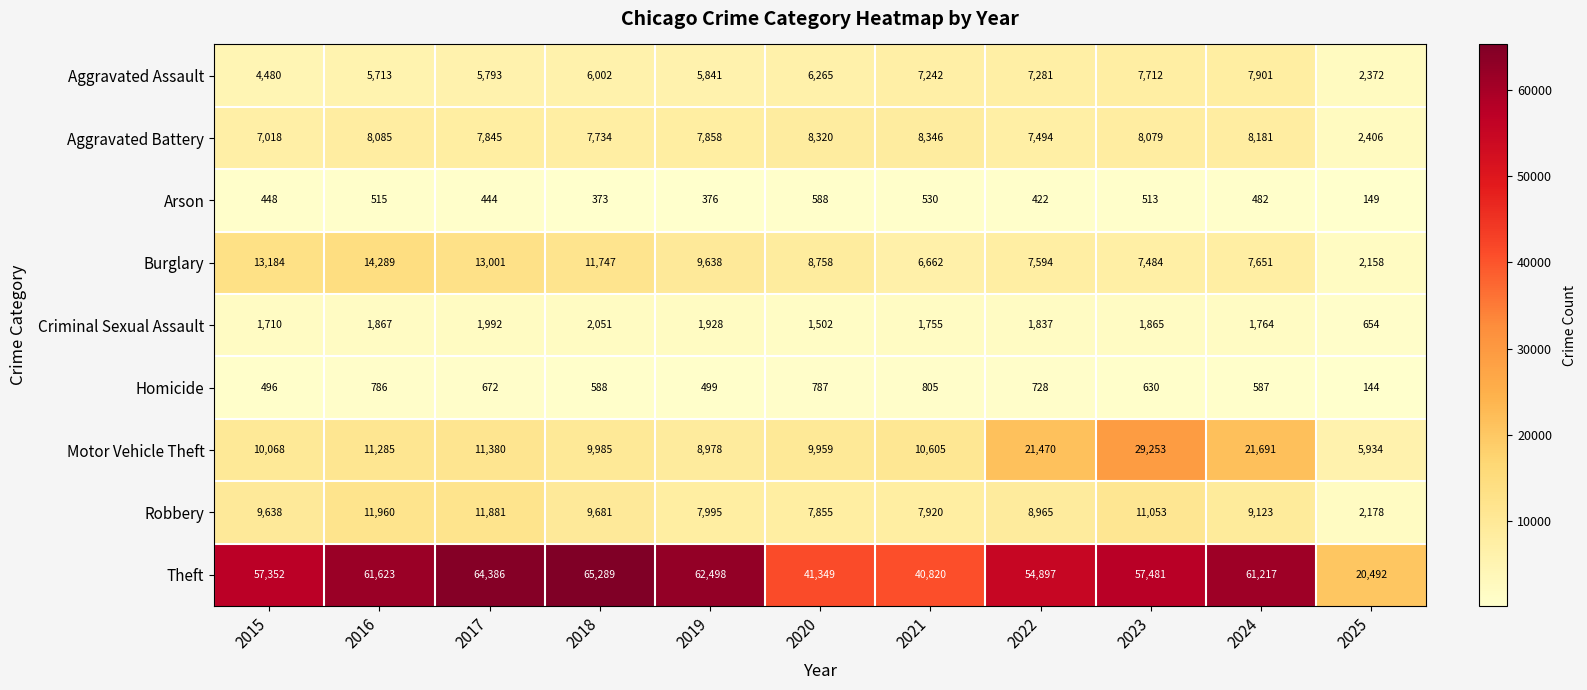

Rank the series at 2023 from highest to lowest value.

Theft, Motor Vehicle Theft, Robbery, Aggravated Battery, Aggravated Assault, Burglary, Criminal Sexual Assault, Homicide, Arson